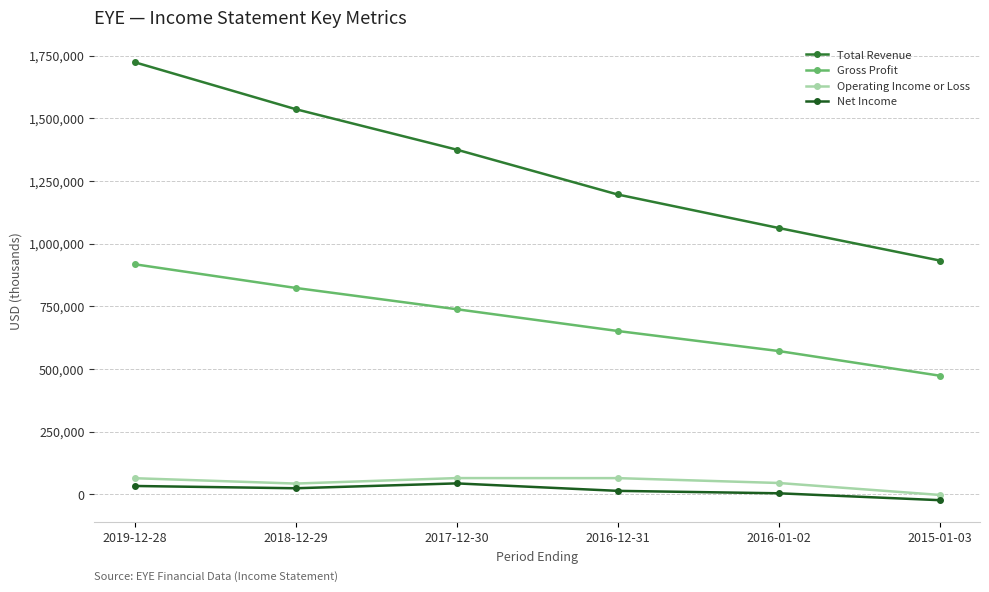

True or false: Gross Profit has more than 0 points higher than both neighbors.

False